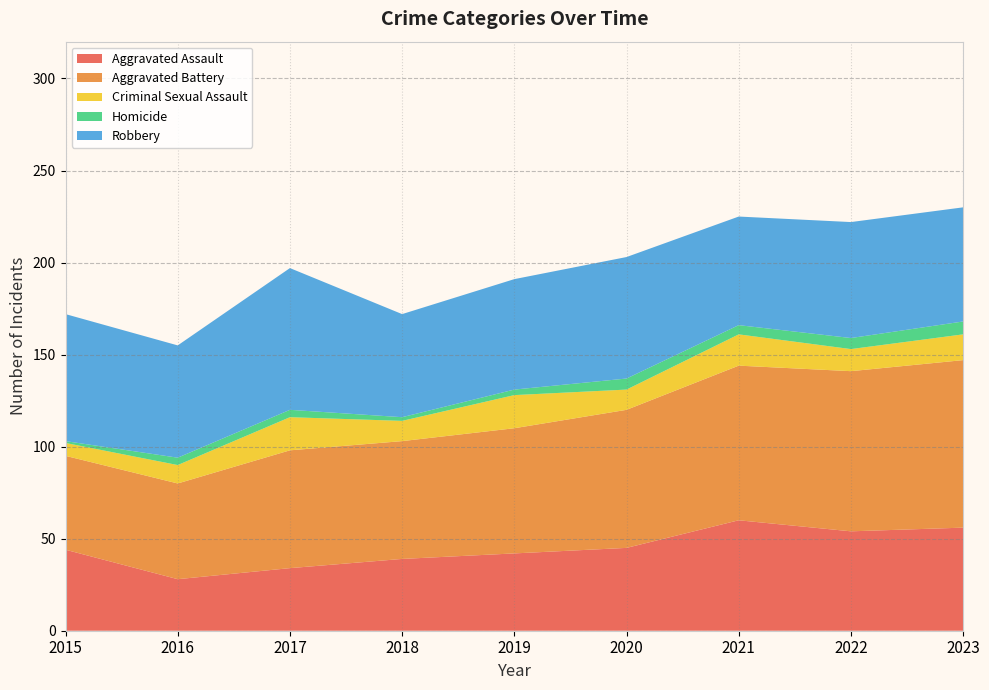

Reading right to left, transcribe all the data shown in this chart.

Aggravated Assault: 2023=56	2022=54	2021=60	2020=45	2019=42	2018=39	2017=34	2016=28	2015=44
Aggravated Battery: 2023=91	2022=87	2021=84	2020=75	2019=68	2018=64	2017=64	2016=52	2015=51
Criminal Sexual Assault: 2023=14	2022=12	2021=17	2020=11	2019=18	2018=11	2017=18	2016=10	2015=7
Homicide: 2023=7	2022=6	2021=5	2020=6	2019=3	2018=2	2017=4	2016=4	2015=1
Robbery: 2023=62	2022=63	2021=59	2020=66	2019=60	2018=56	2017=77	2016=61	2015=69